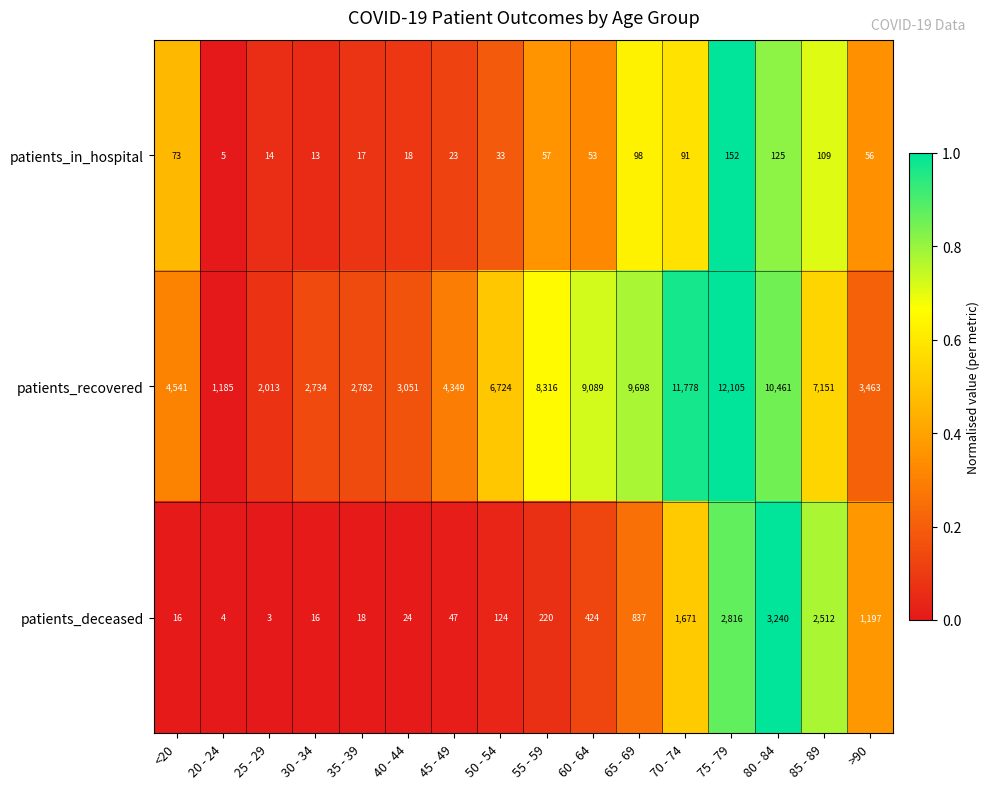

Which series changed the most between <20 and >90?

patients_deceased